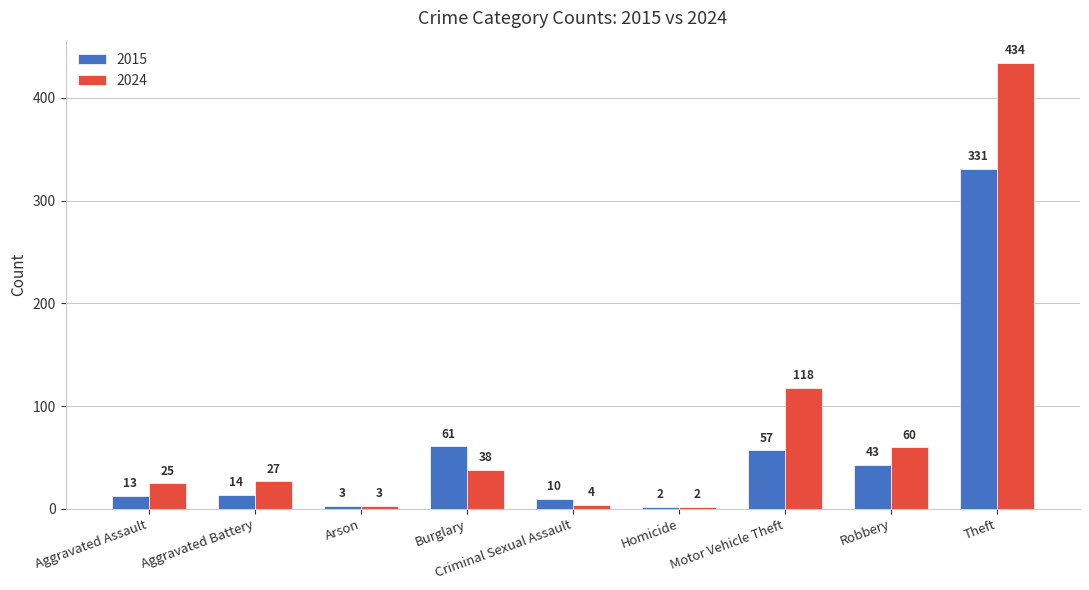

What is the label of the 7th bar from the right?

Arson